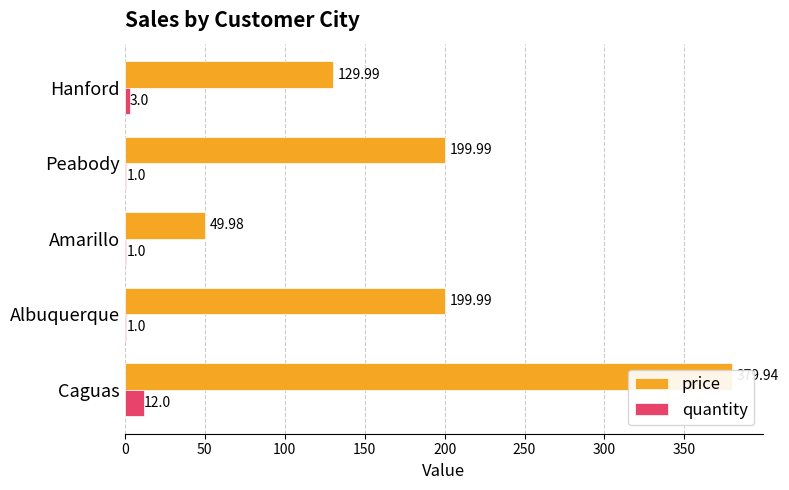

How many quantity values are between 1 and 3?

4